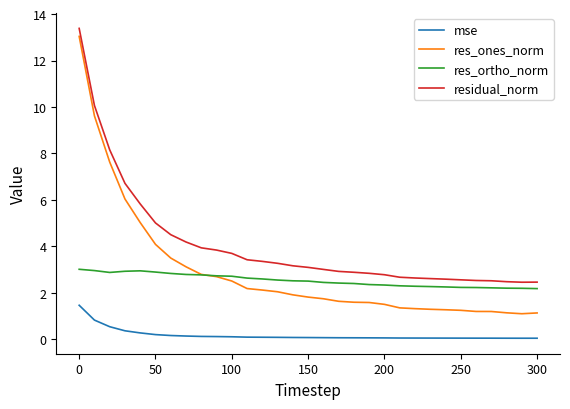

What is the difference between the maximum and minimum values in the res_ortho_norm series?

0.8